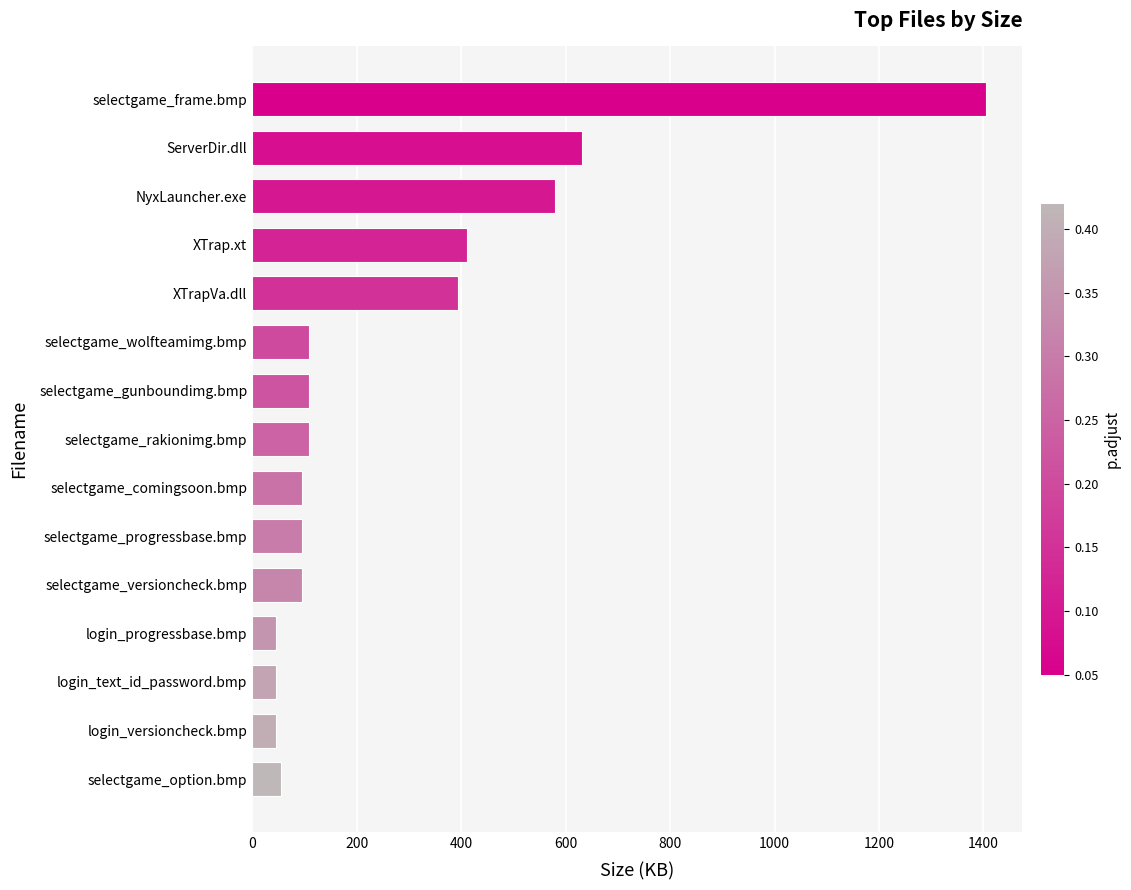

The chart shows a value of 150.2 at selectgame_progressbase.bmp. True or false?

False